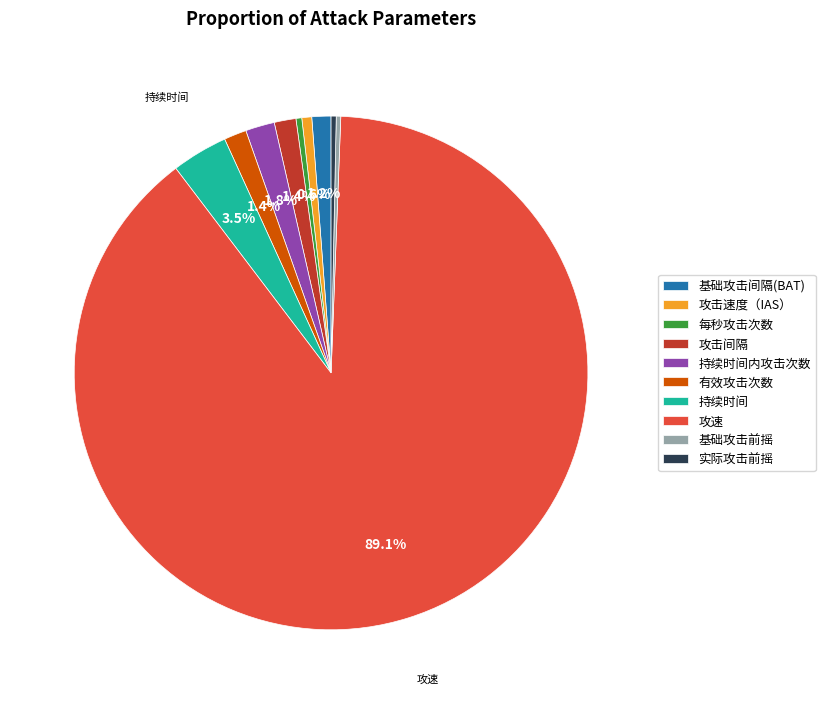

Is the sum of 每秒攻击次数 and 攻击间隔 greater than half?

No